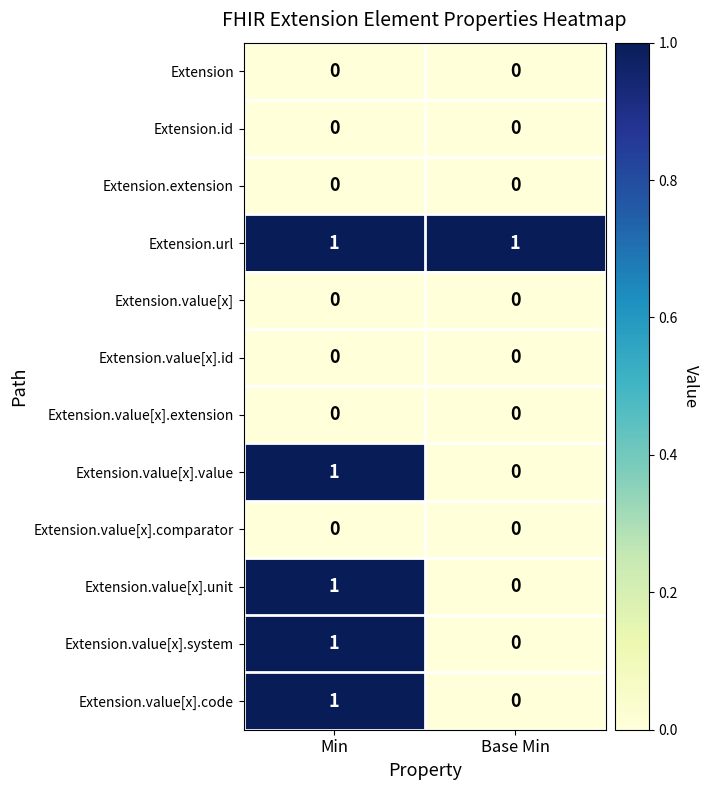

At which category is the sum across all series the highest?

Min